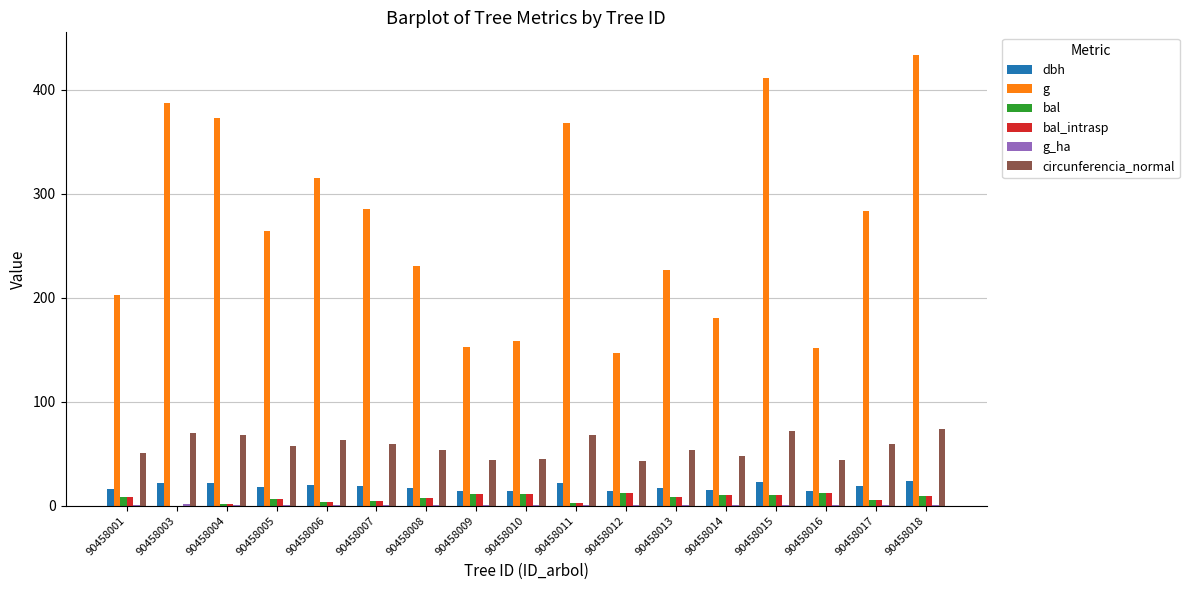

Which series has the largest total across all categories?

g